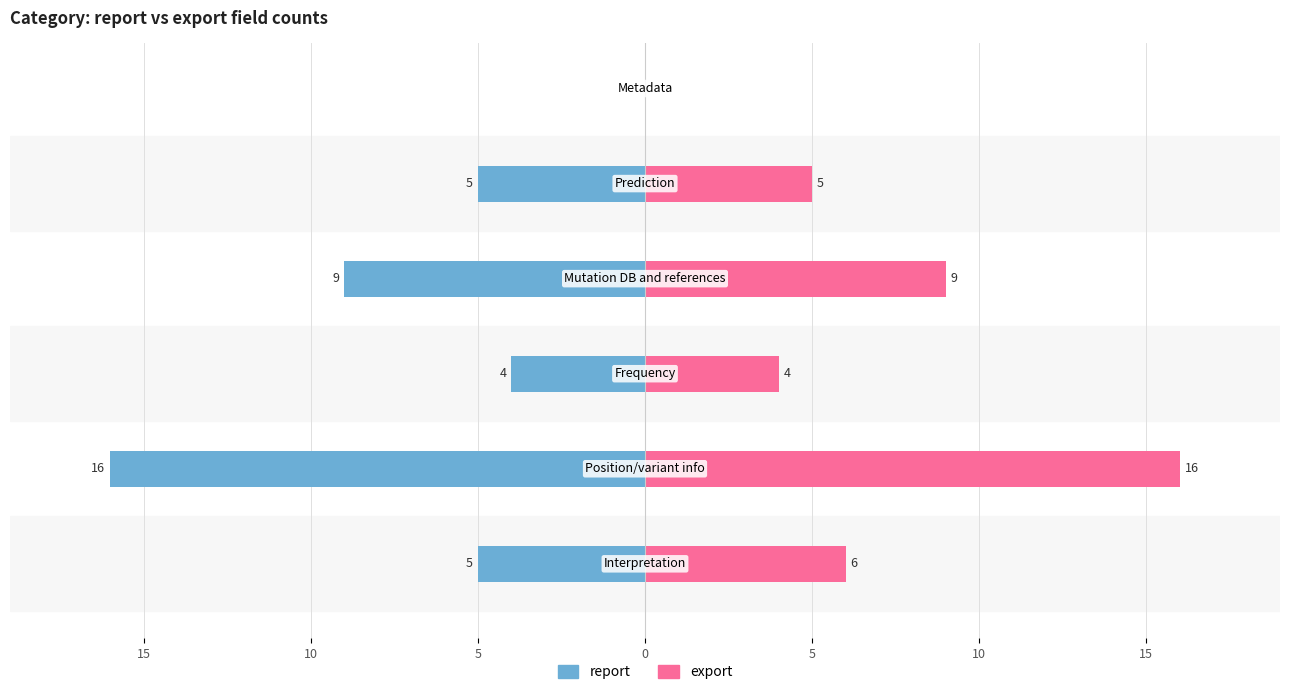

What are all the series names shown in the legend?

report, export